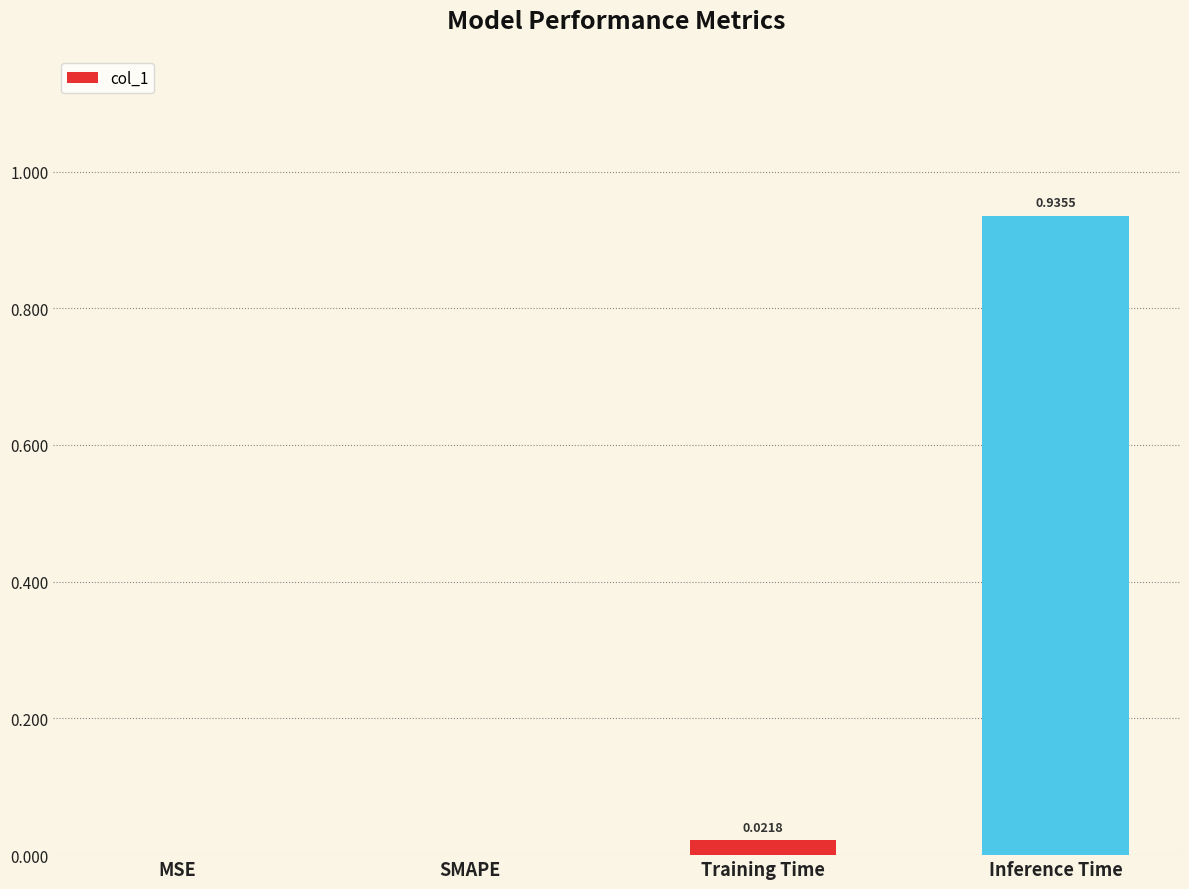

What is the change in value from SMAPE to Inference Time?

+0.9